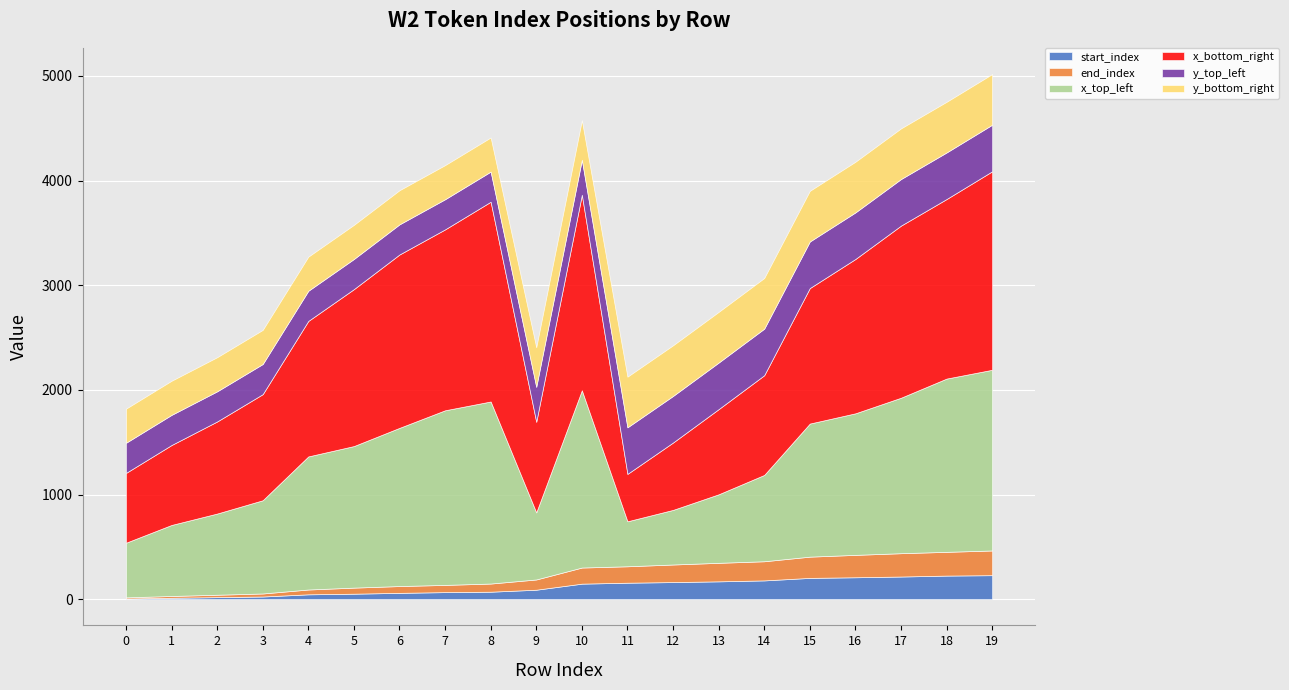

True or false: start_index and x_bottom_right cross at least once.

False